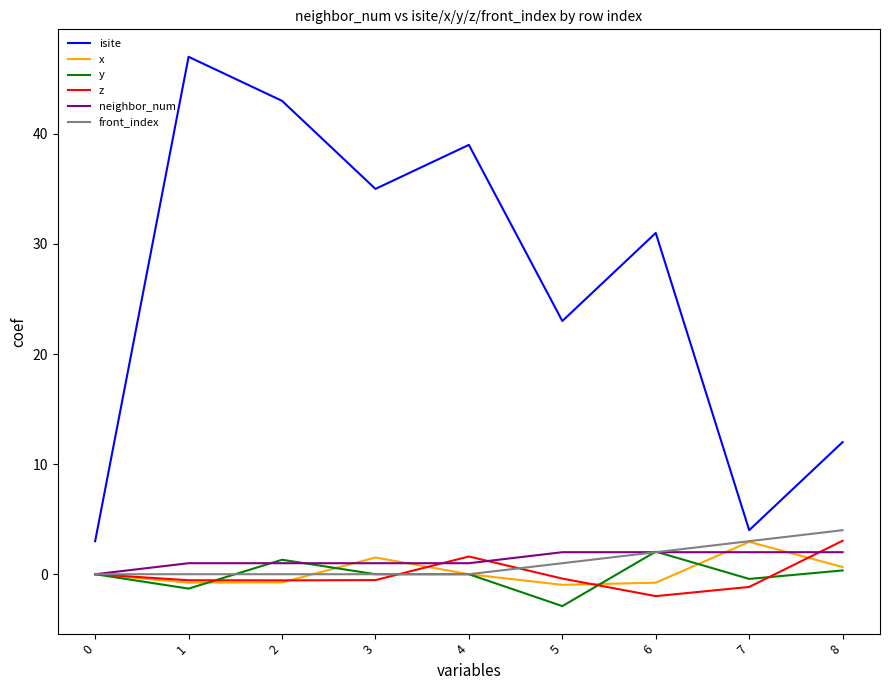

Is this an area chart (filled region under the line)?

No